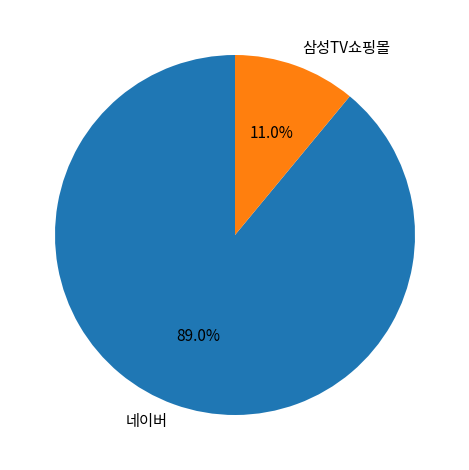

To the nearest percent, what portion does 네이버 represent?

89%